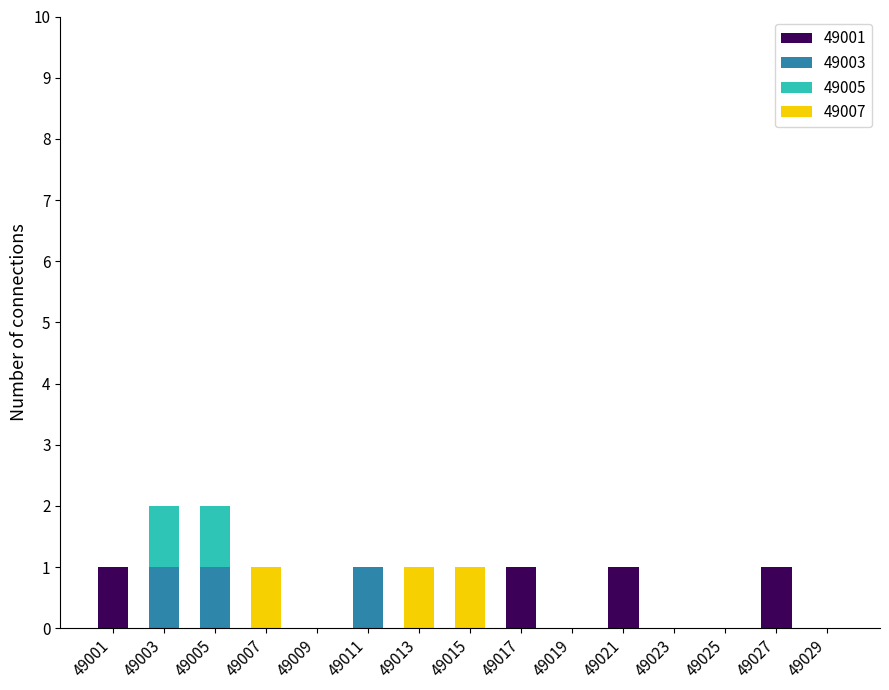

Between 49001 and 49029, which series saw the biggest shift?

49001